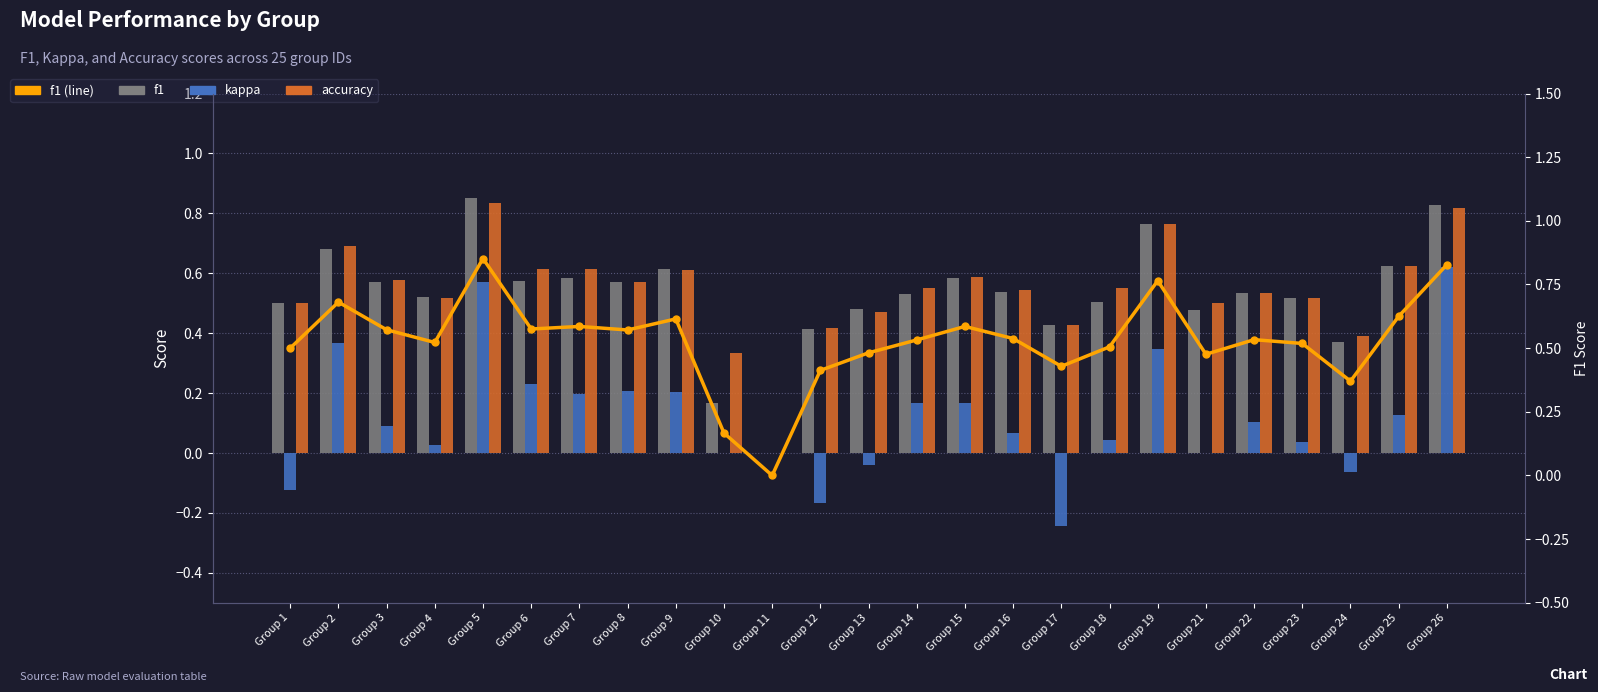

At which label is kappa closest to 0?

Group 10